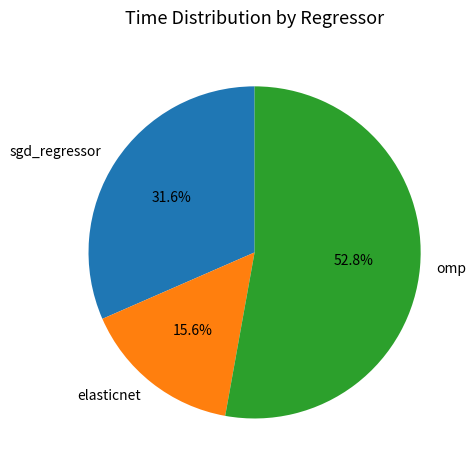

How much of the chart is everything except elasticnet?

84.4%